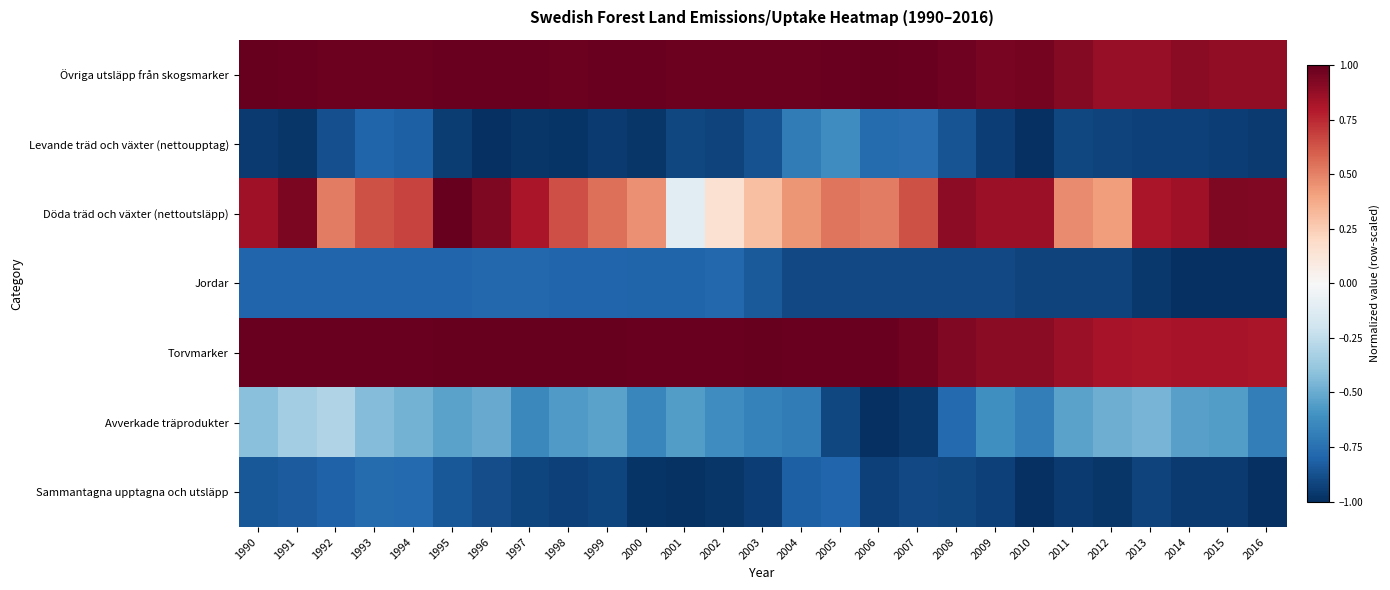

Reading left to right, list all the values displayed in this chart.

Övriga utsläpp från skogsmarker: 1990=1.0	1991=1.0	1992=1.0	1993=1.0	1994=1.0	1995=1.0	1996=1.0	1997=1.0	1998=1.0	1999=1.0	2000=1.0	2001=1.0	2002=1.0	2003=1.0	2004=1.0	2005=1.0	2006=1.0	2007=1.0	2008=1.0	2009=0.9	2010=1.0	2011=0.9	2012=0.9	2013=0.9	2014=0.9	2015=0.9	2016=0.9
Levande träd och växter (nettoupptag): 1990=-1.0	1991=-1.0	1992=-0.9	1993=-0.8	1994=-0.8	1995=-0.9	1996=-1.0	1997=-1.0	1998=-1.0	1999=-1.0	2000=-1.0	2001=-0.9	2002=-0.9	2003=-0.9	2004=-0.7	2005=-0.6	2006=-0.8	2007=-0.8	2008=-0.9	2009=-0.9	2010=-1.0	2011=-0.9	2012=-0.9	2013=-0.9	2014=-0.9	2015=-0.9	2016=-1.0
Döda träd och växter (nettoutsläpp): 1990=0.8	1991=0.9	1992=0.5	1993=0.6	1994=0.7	1995=1.0	1996=0.9	1997=0.8	1998=0.6	1999=0.6	2000=0.5	2001=-0.1	2002=0.2	2003=0.3	2004=0.4	2005=0.5	2006=0.5	2007=0.6	2008=0.9	2009=0.9	2010=0.9	2011=0.5	2012=0.4	2013=0.8	2014=0.8	2015=0.9	2016=0.9
Jordar: 1990=-0.8	1991=-0.8	1992=-0.8	1993=-0.8	1994=-0.8	1995=-0.8	1996=-0.8	1997=-0.8	1998=-0.8	1999=-0.8	2000=-0.8	2001=-0.8	2002=-0.8	2003=-0.8	2004=-0.9	2005=-0.9	2006=-0.9	2007=-0.9	2008=-0.9	2009=-0.9	2010=-0.9	2011=-0.9	2012=-0.9	2013=-1.0	2014=-1.0	2015=-1.0	2016=-1.0
Torvmarker: 1990=1.0	1991=1.0	1992=1.0	1993=1.0	1994=1.0	1995=1.0	1996=1.0	1997=1.0	1998=1.0	1999=1.0	2000=1.0	2001=1.0	2002=1.0	2003=1.0	2004=1.0	2005=1.0	2006=1.0	2007=1.0	2008=0.9	2009=0.9	2010=0.9	2011=0.9	2012=0.8	2013=0.8	2014=0.8	2015=0.8	2016=0.8
Avverkade träprodukter: 1990=-0.4	1991=-0.3	1992=-0.3	1993=-0.4	1994=-0.5	1995=-0.5	1996=-0.5	1997=-0.6	1998=-0.6	1999=-0.5	2000=-0.7	2001=-0.6	2002=-0.6	2003=-0.7	2004=-0.7	2005=-0.9	2006=-1.0	2007=-1.0	2008=-0.8	2009=-0.6	2010=-0.7	2011=-0.5	2012=-0.5	2013=-0.5	2014=-0.5	2015=-0.6	2016=-0.7
Sammantagna upptagna och utsläpp: 1990=-0.8	1991=-0.8	1992=-0.8	1993=-0.8	1994=-0.8	1995=-0.9	1996=-0.9	1997=-0.9	1998=-0.9	1999=-0.9	2000=-1.0	2001=-1.0	2002=-1.0	2003=-0.9	2004=-0.8	2005=-0.8	2006=-0.9	2007=-0.9	2008=-0.9	2009=-0.9	2010=-1.0	2011=-1.0	2012=-1.0	2013=-0.9	2014=-1.0	2015=-1.0	2016=-1.0